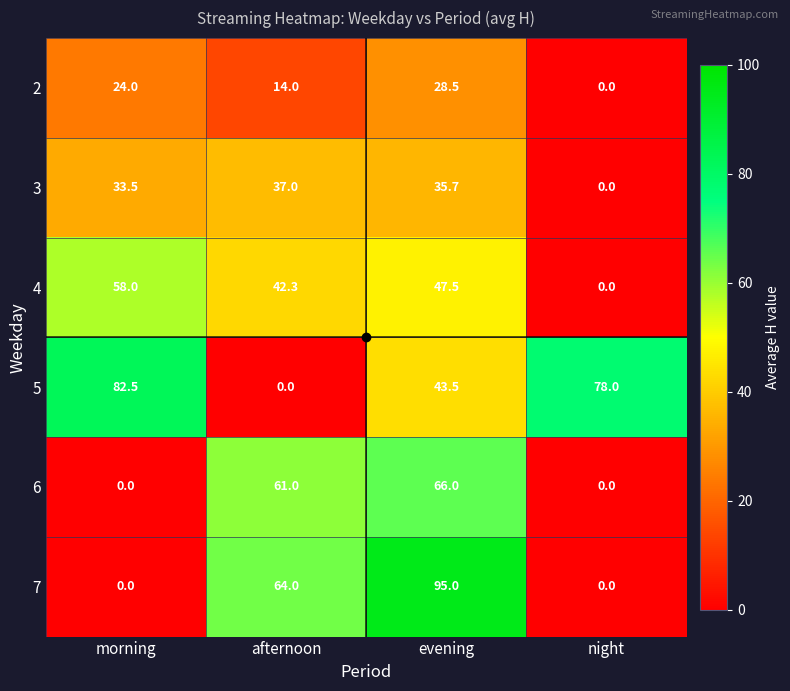

At which label is 4 closest to 29?

afternoon